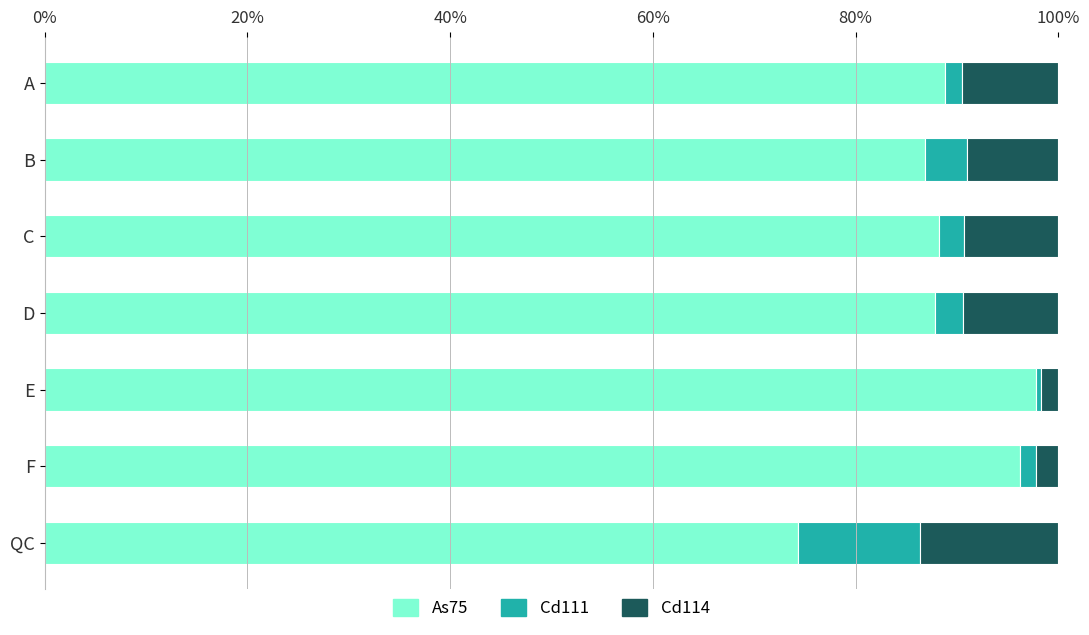

At which label does As75 reach its minimum?

QC